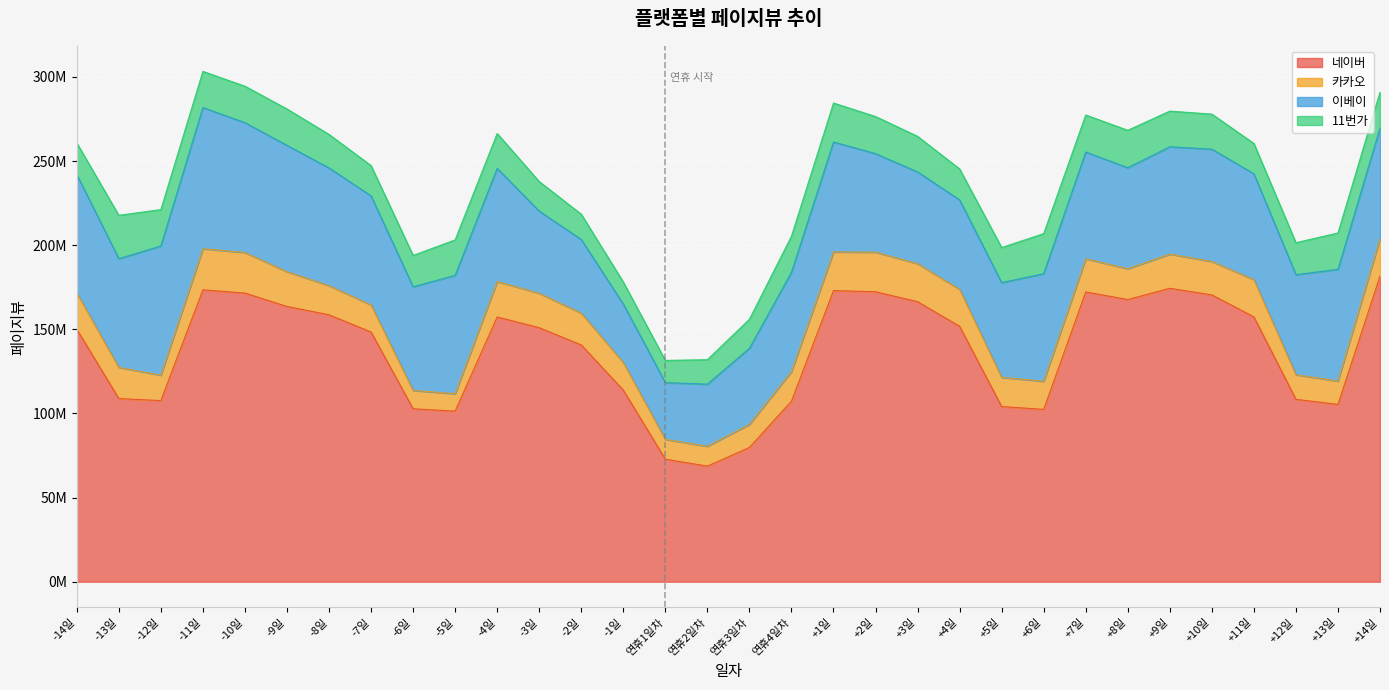

True or false: 11번가 and 카카오 cross at least once.

True